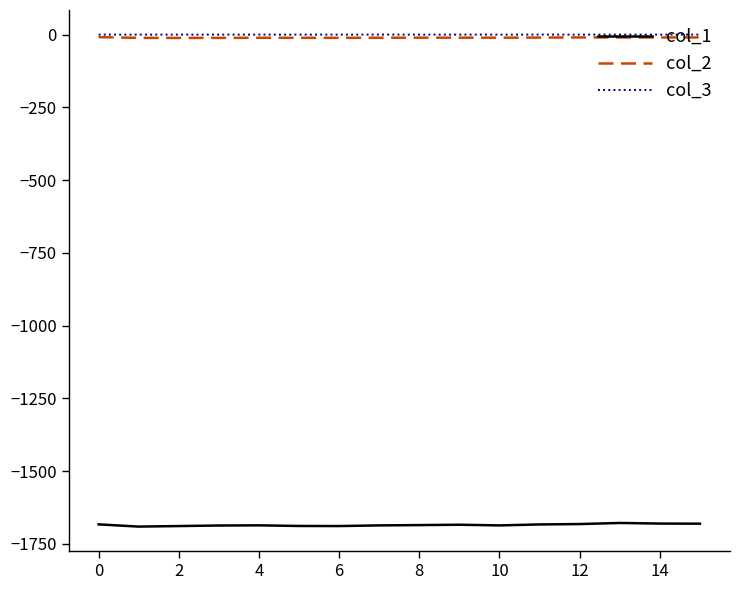

What is the lowest value of the col_1 series?

-1690.8